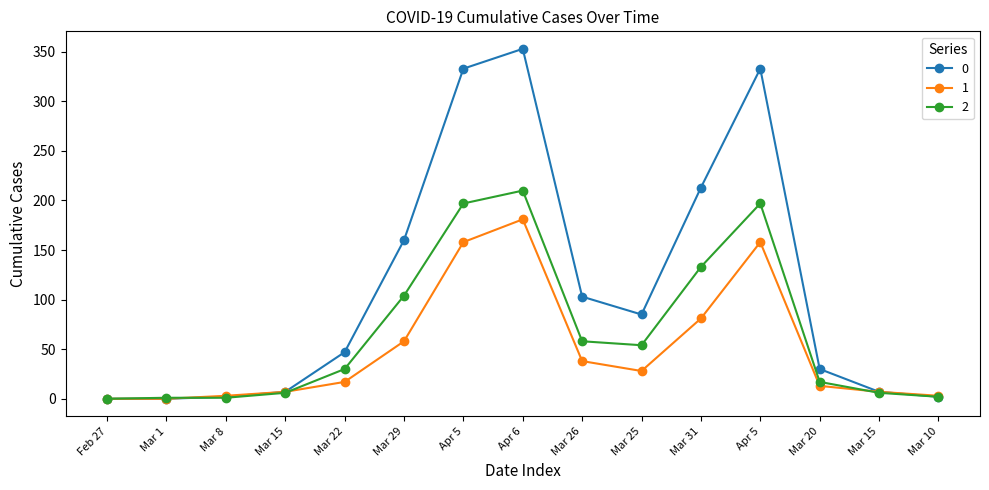

How many data points does each series have?

15